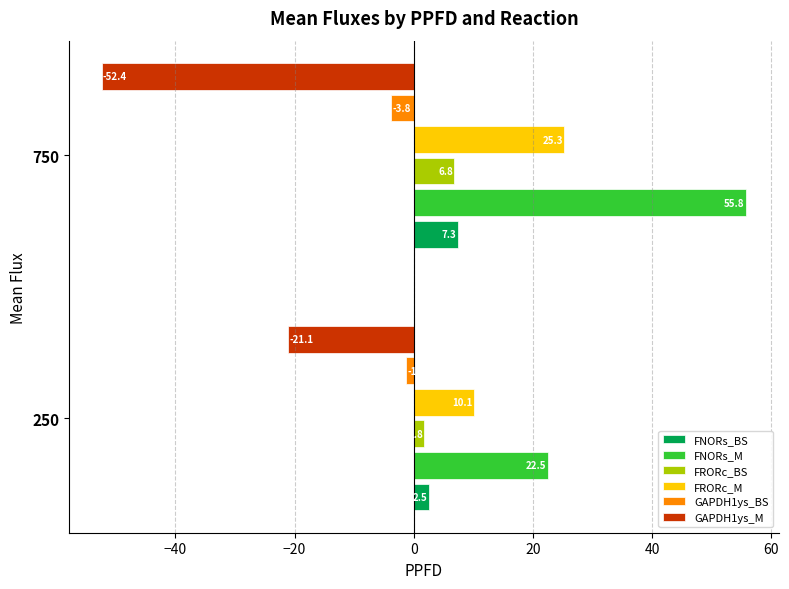

Is it true that FRORc_M equals 3.4 at 250?

False